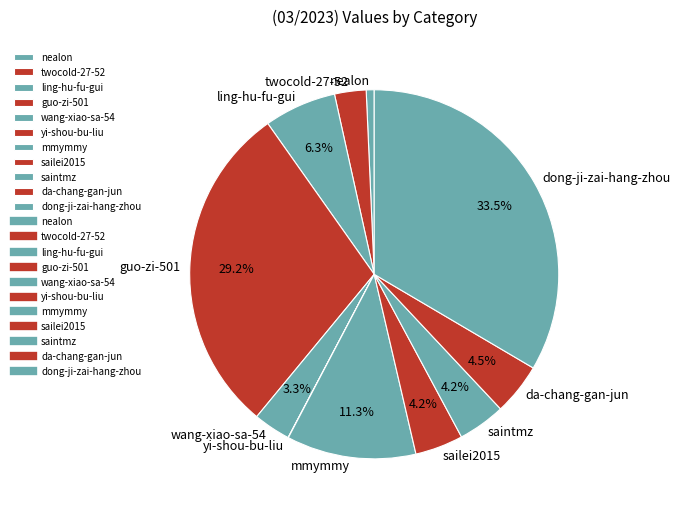

Which slice is the largest?

dong-ji-zai-hang-zhou